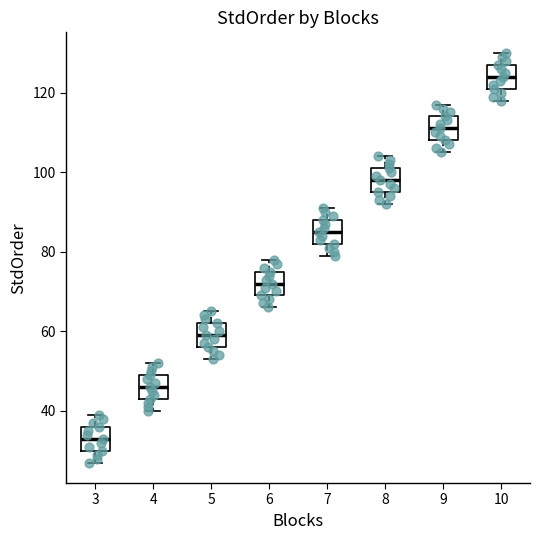

Where is the upper edge of the box at x = 6 on the y-axis? The values are not printed on the chart, so give them approximately, as read against the axis.

76